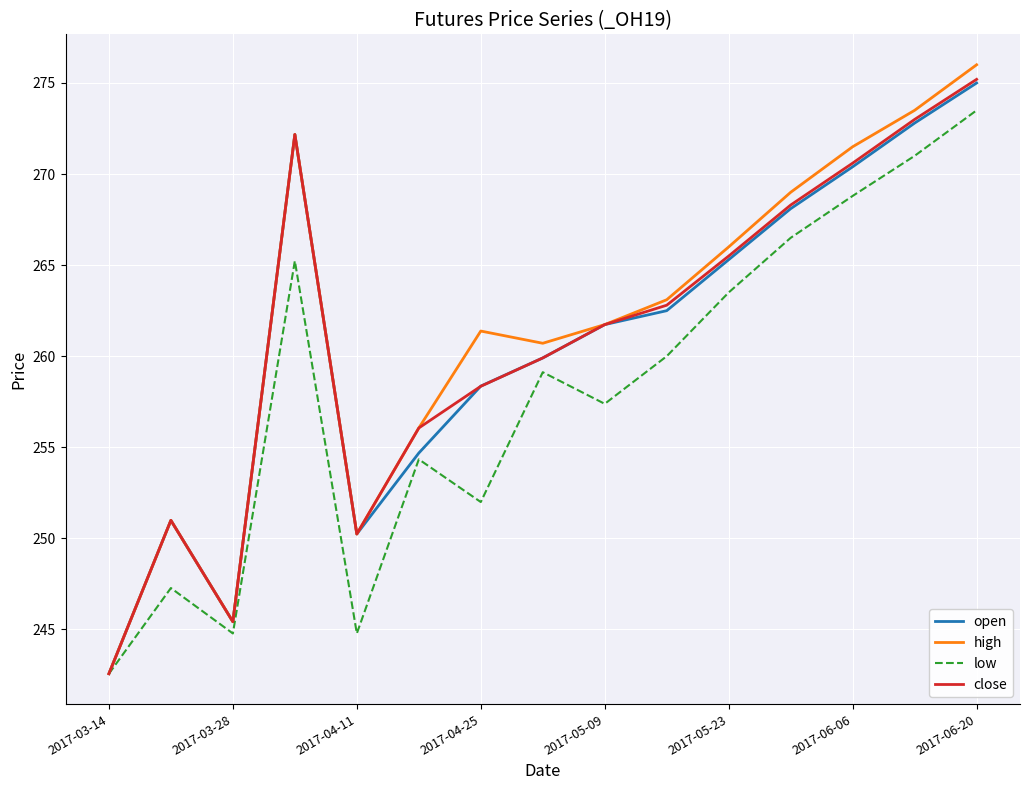

What is the maximum value shown in the chart?

276.0